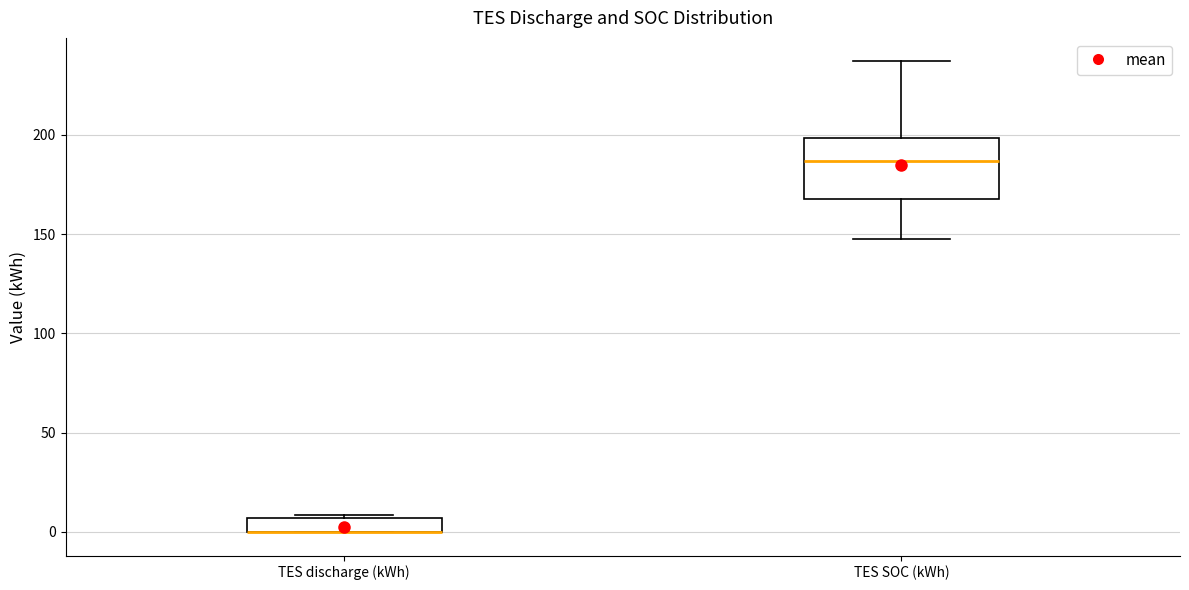

Comparing the boxes themselves (not the whiskers), which one is the tallest?

TES SOC (kWh)